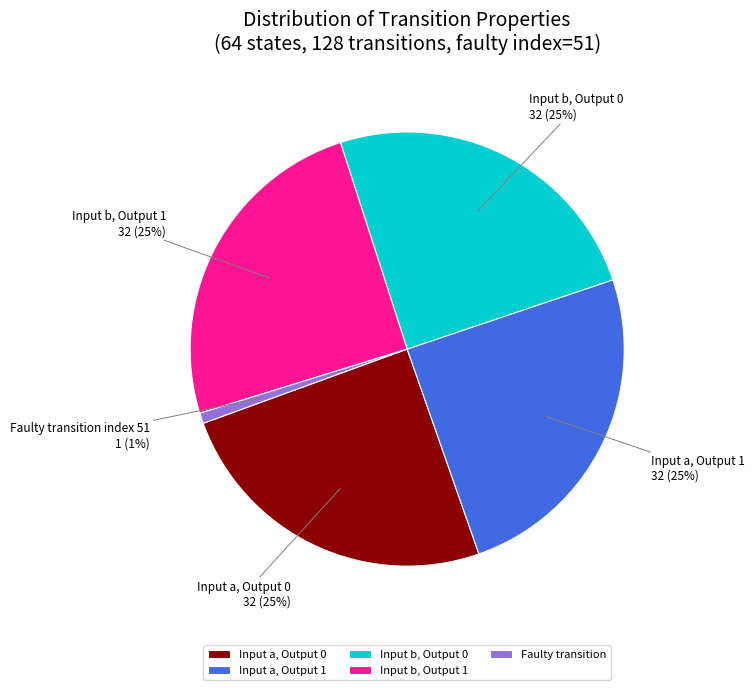

To the nearest percent, what is the average slice percentage?

20%